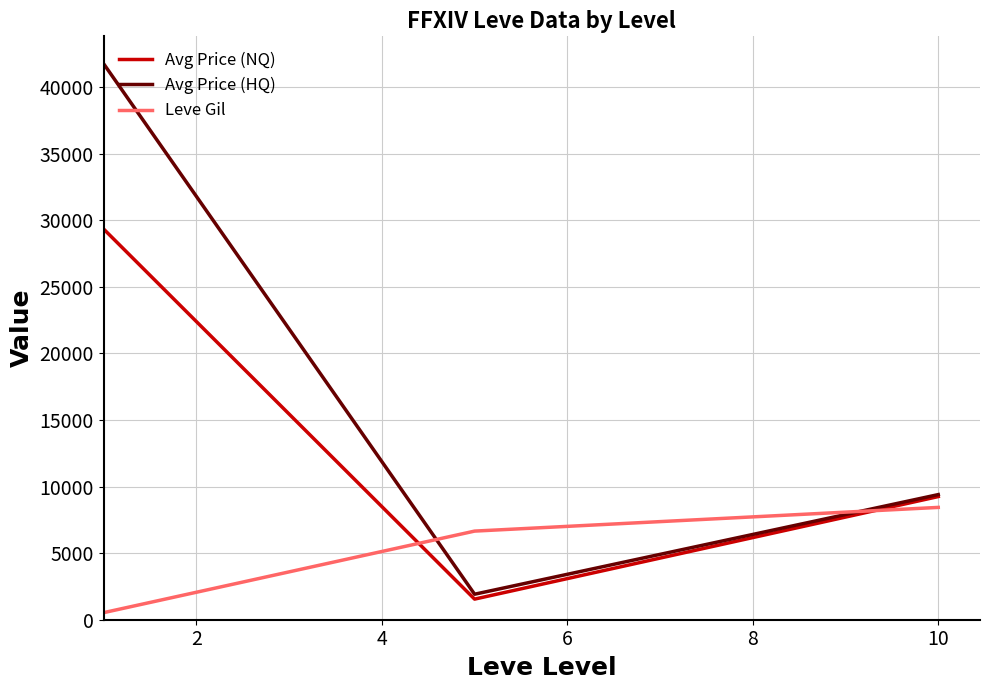

Which series has the largest total across all categories?

Avg Price (HQ)